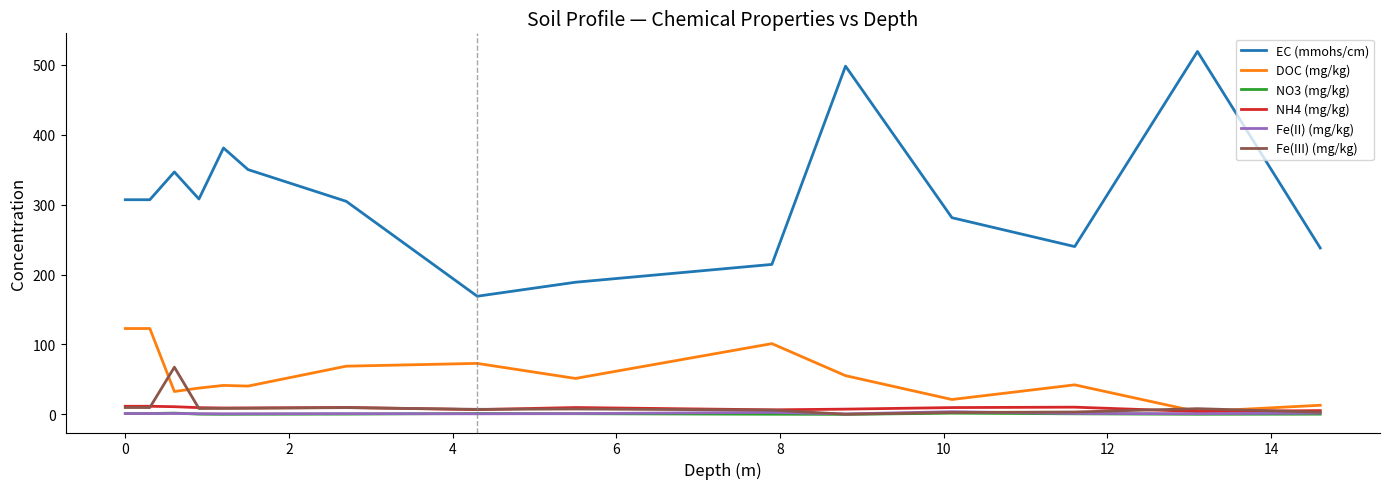

True or false: NO3 (mg/kg) and EC (mmohs/cm) intersect in this chart.

False